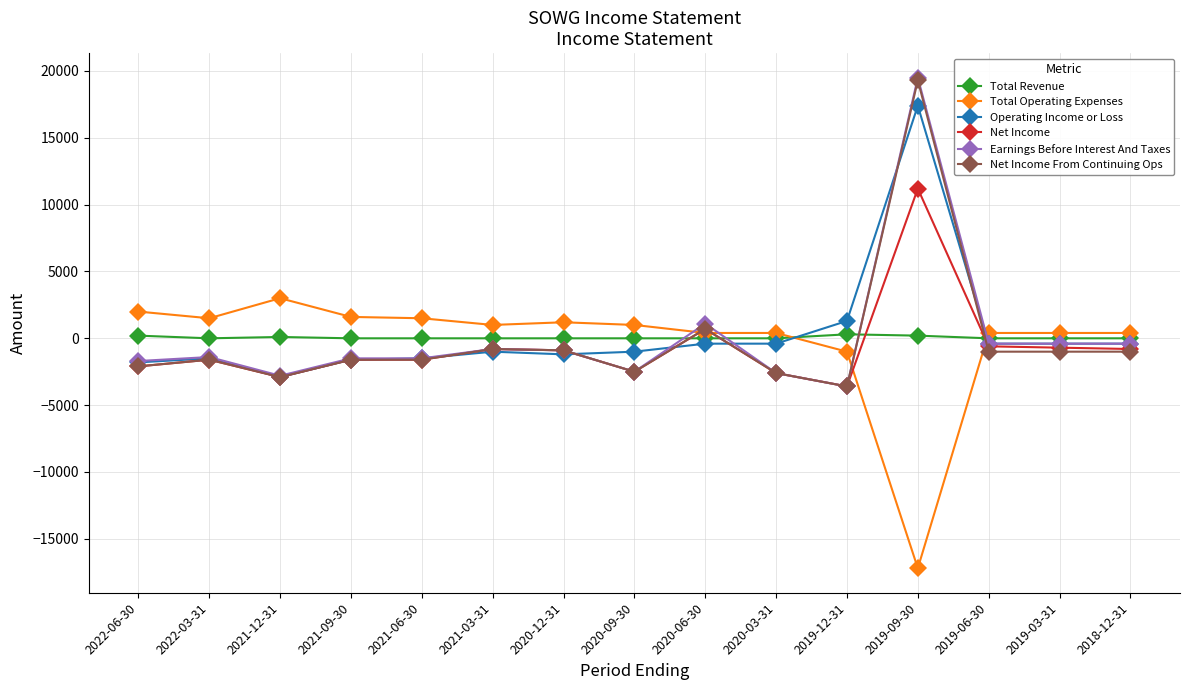

At which category is the sum across all series the highest?

2019-09-30